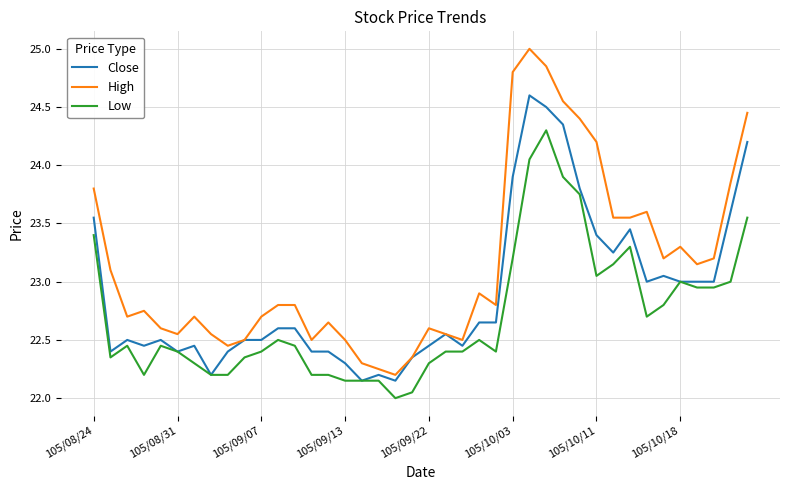

True or false: High and Low intersect in this chart.

False